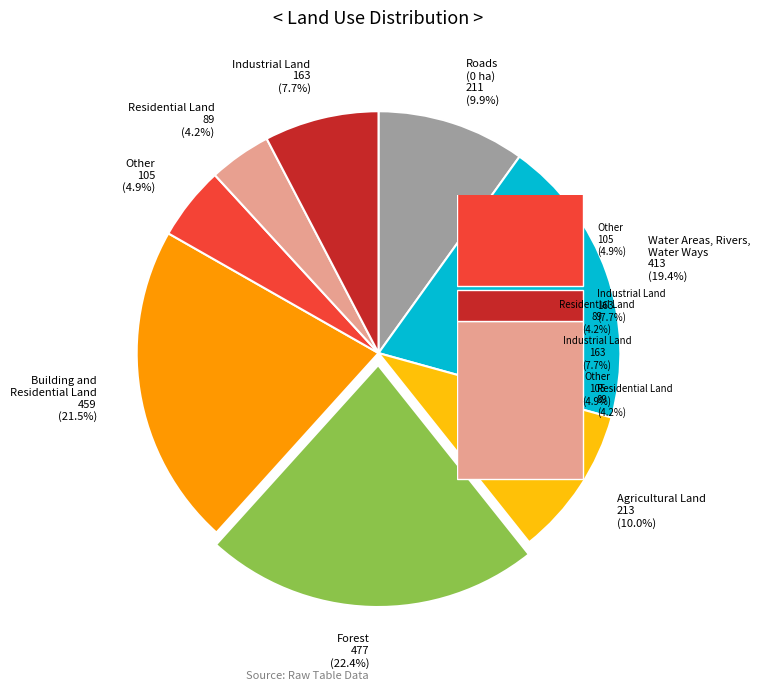

Which category has the biggest portion of the pie?

Forest 477 (22.4%)